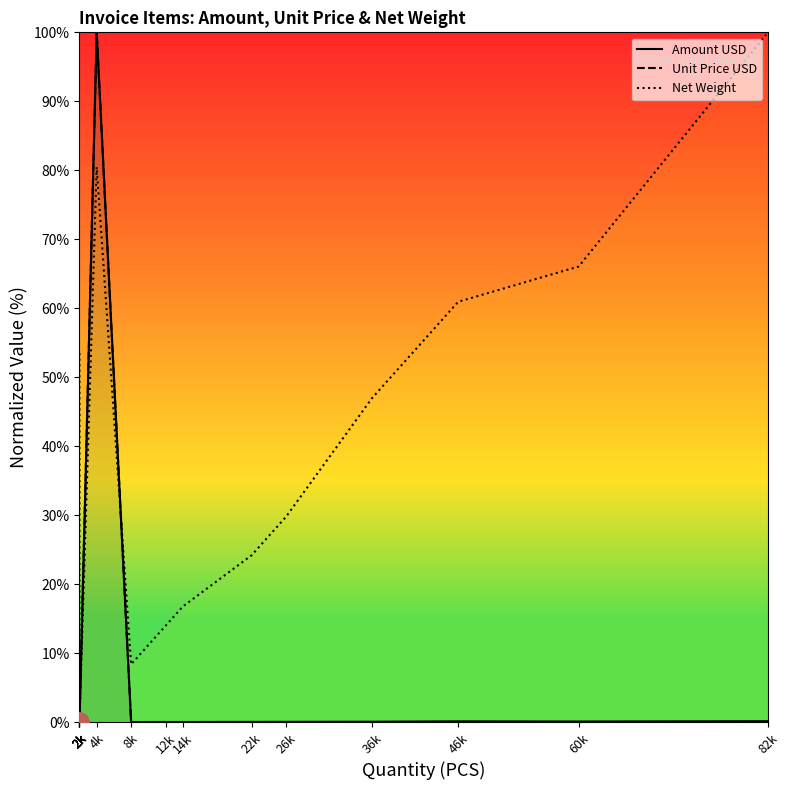

What is the label of the 8th point from the right?

12k